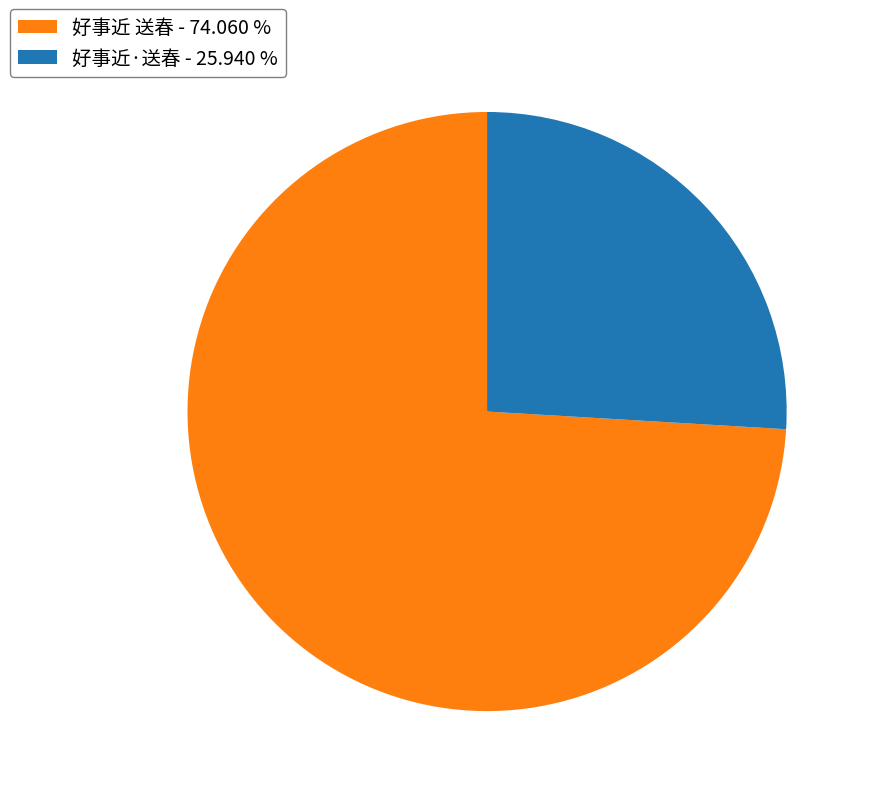

Is there a majority slice in this chart?

Yes